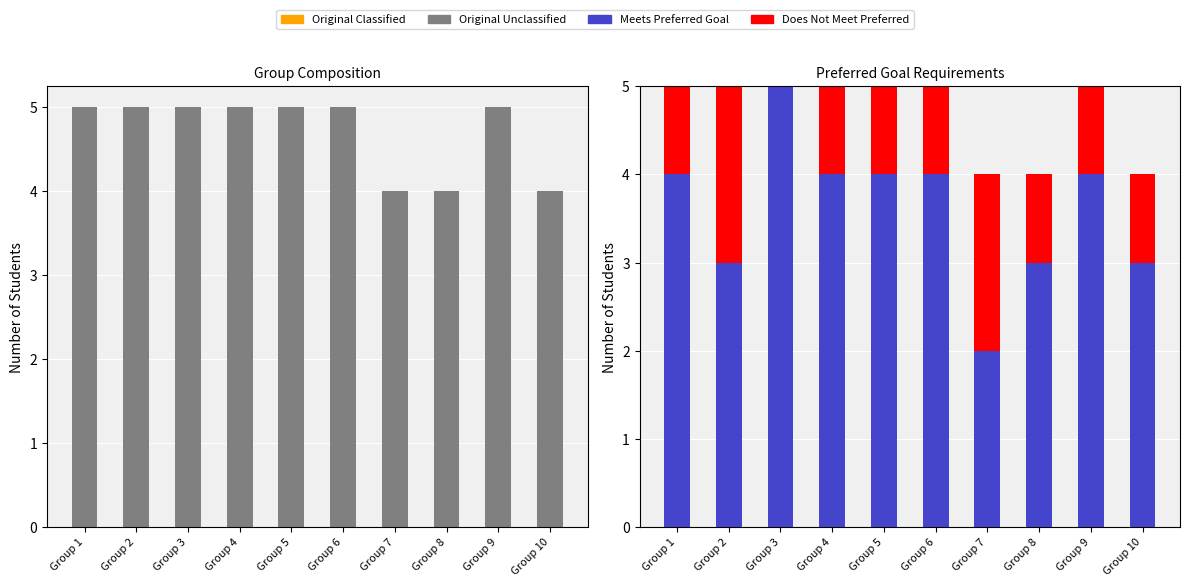

How many groups of bars are there?

10